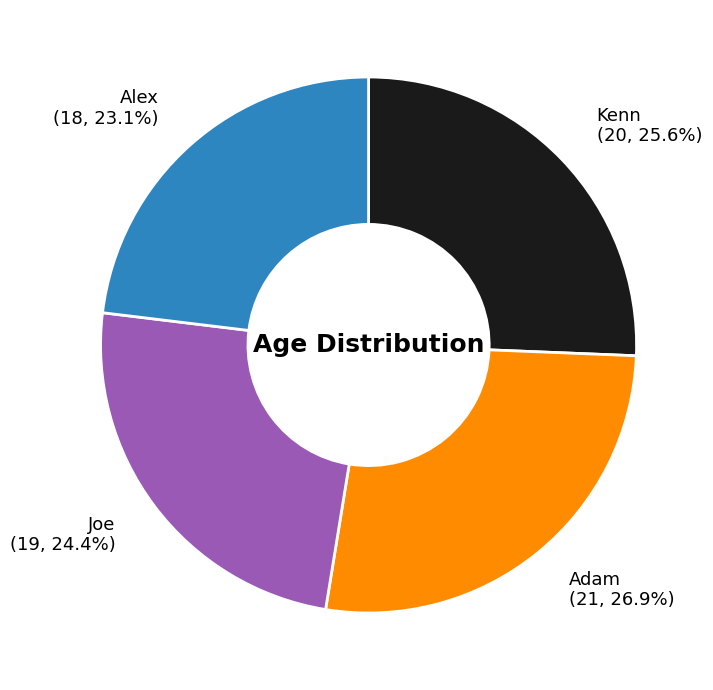

What percentage is the Kenn slice, to the nearest percent?

26%